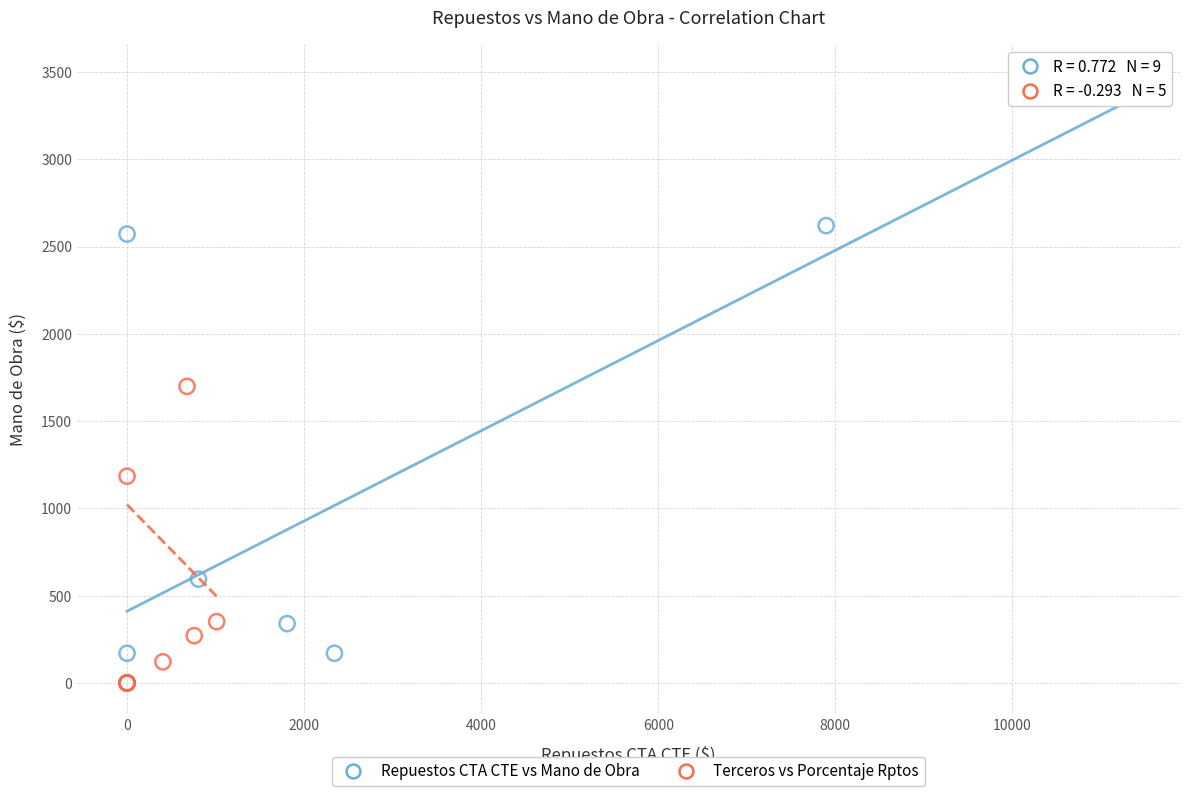

Which series has the widest spread of Y values?

Repuestos CTA CTE vs Mano de Obra